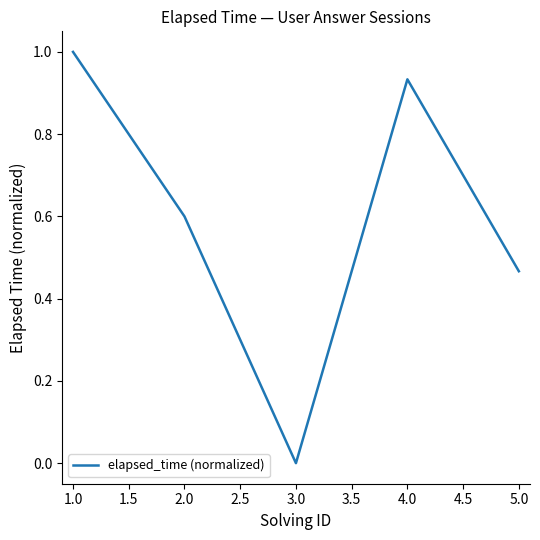

At which label is the value closest to 0?

3.0